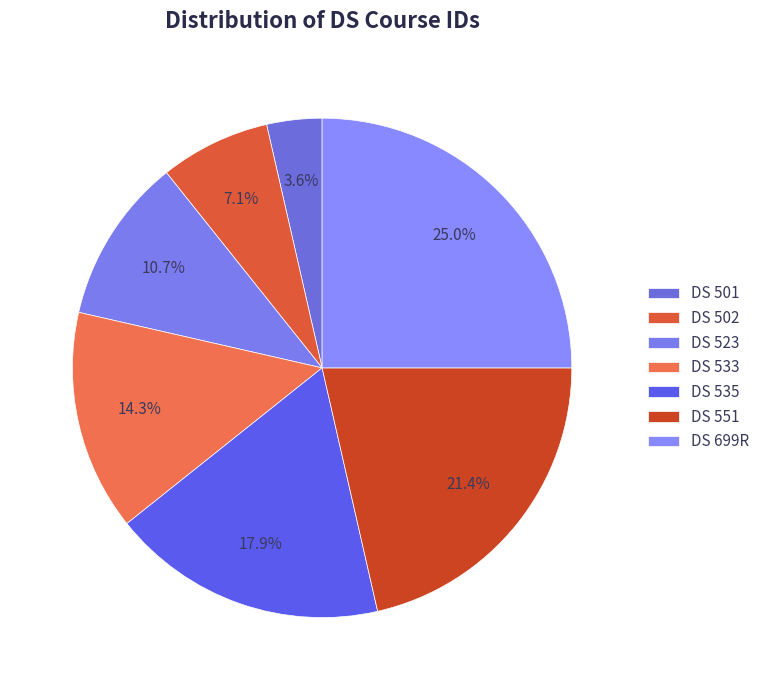

Does DS 533 represent more than half of the total?

No